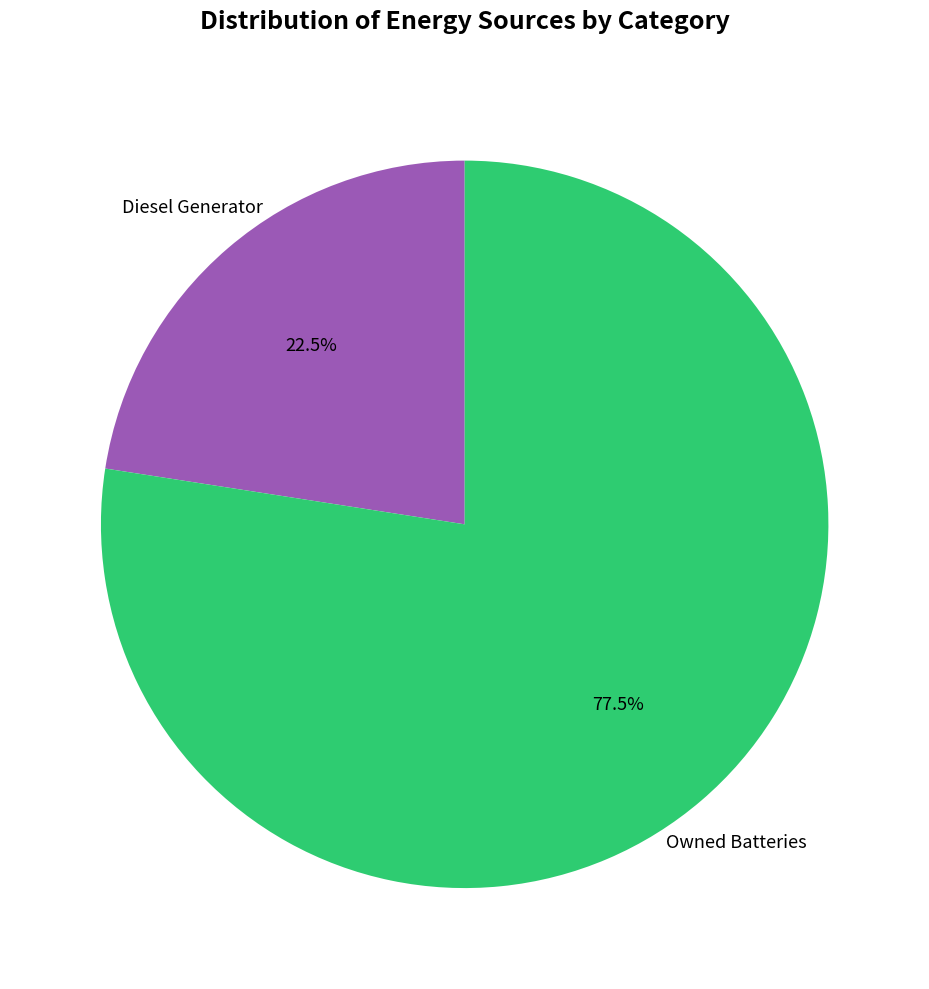

Is there any slice that represents more than half of the pie?

Yes